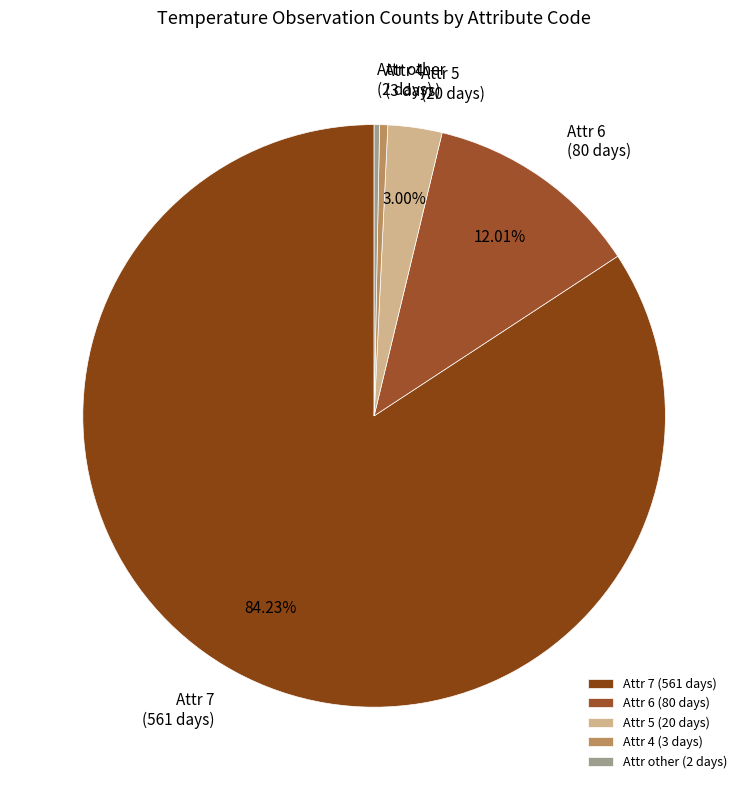

Combined, do Attr 5 (20 days) and Attr 7 (561 days) account for over 50%?

Yes